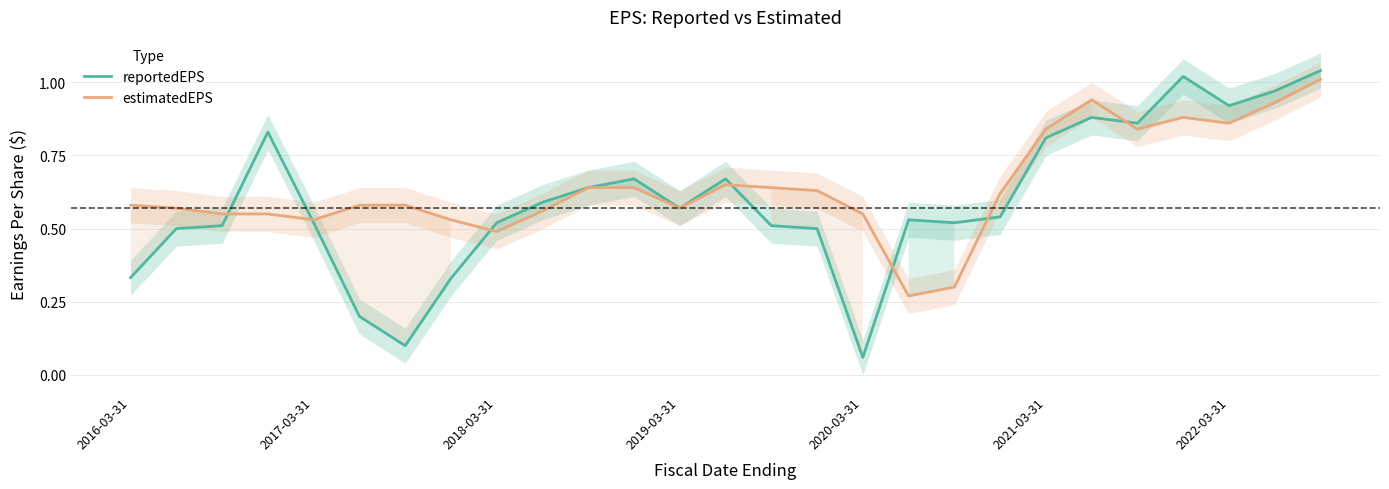

Which category has the lowest value in the reportedEPS series?

2020-03-31